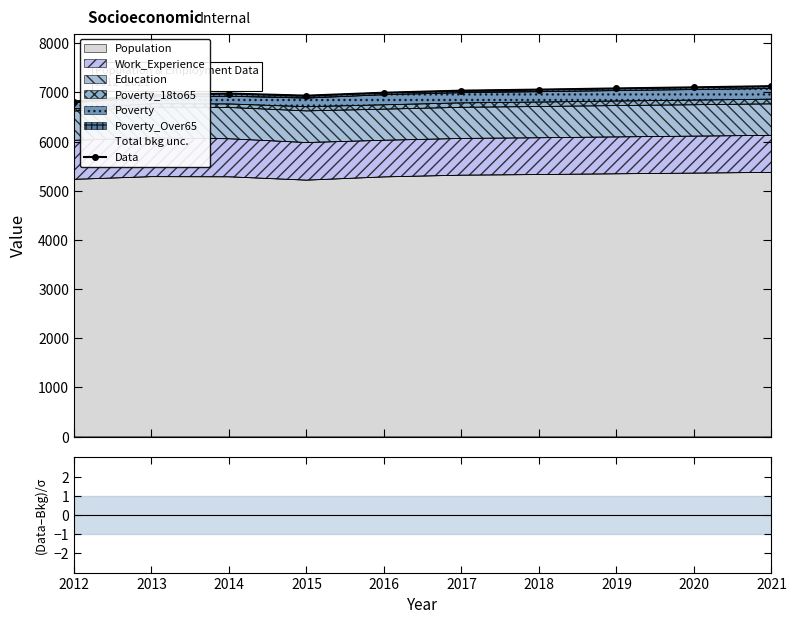

List the labels in order of Data value, largest first.

2021, 2020, 2019, 2018, 2017, 2016, 2014, 2013, 2015, 2012